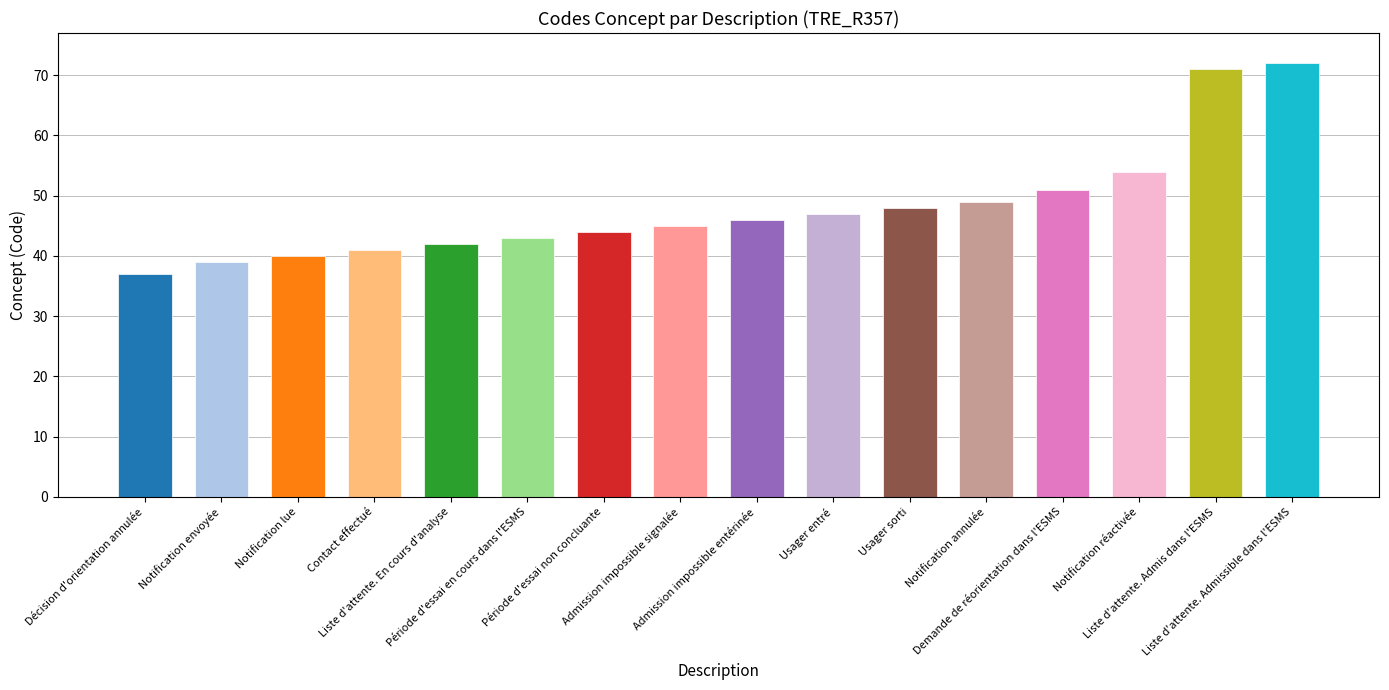

What is the label of the 5th bar from the left?

Liste d'attente. En cours d'analyse